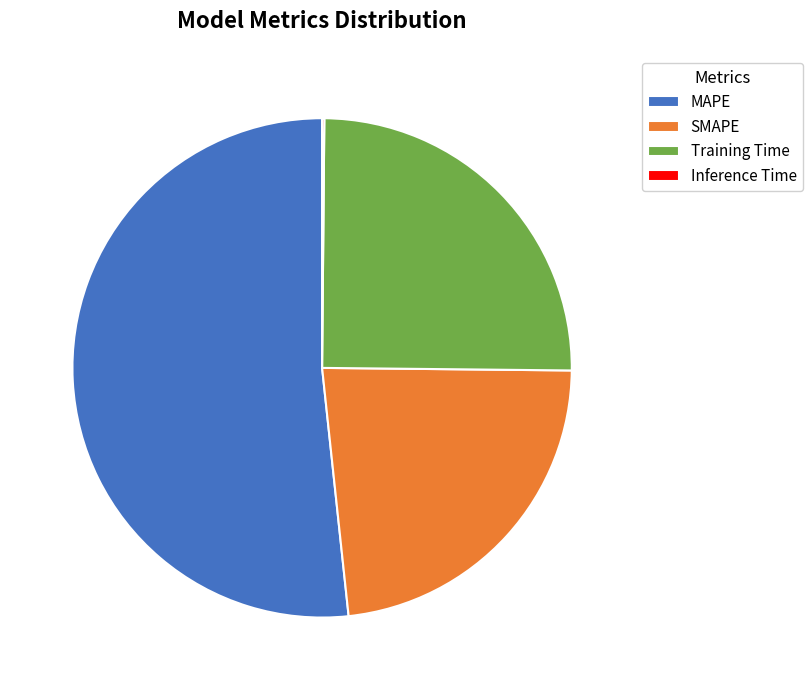

True or false: SMAPE accounts for 16% of the total.

False